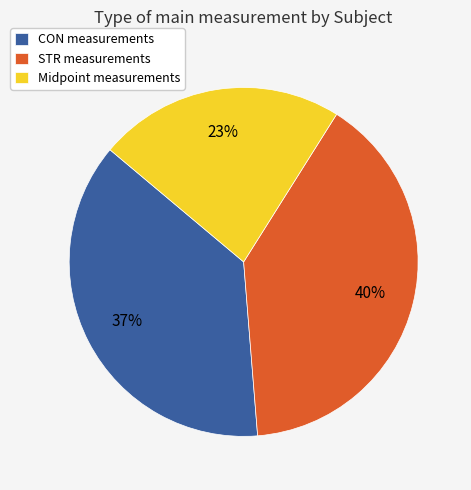

Is the sum of CON measurements and Midpoint measurements greater than half?

Yes